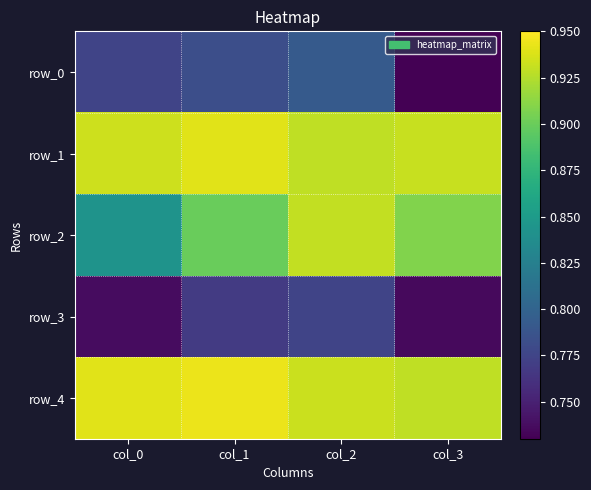

Count the row_3 values in the range 0 to 1.

4